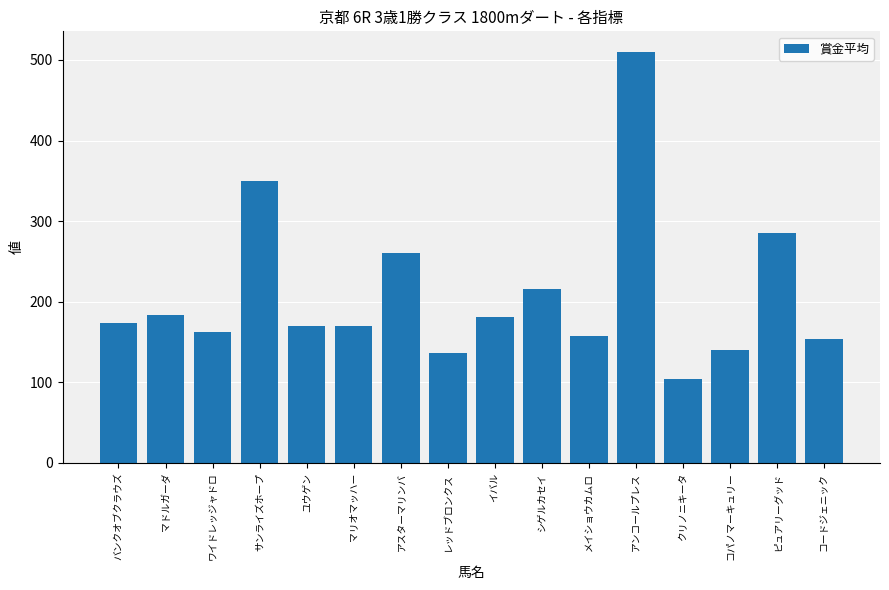

Does the chart contain stacked bars?

No